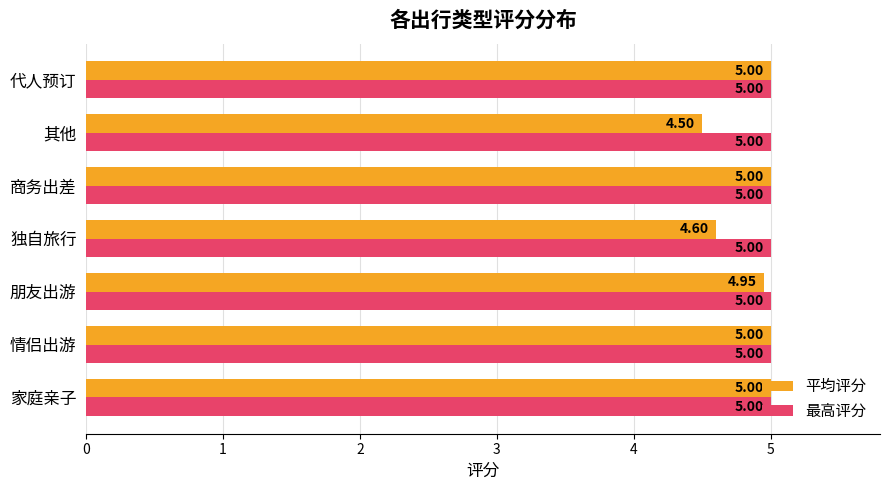

What is the sum of the 最高评分 values at 朋友出游 and 情侣出游?

10.0